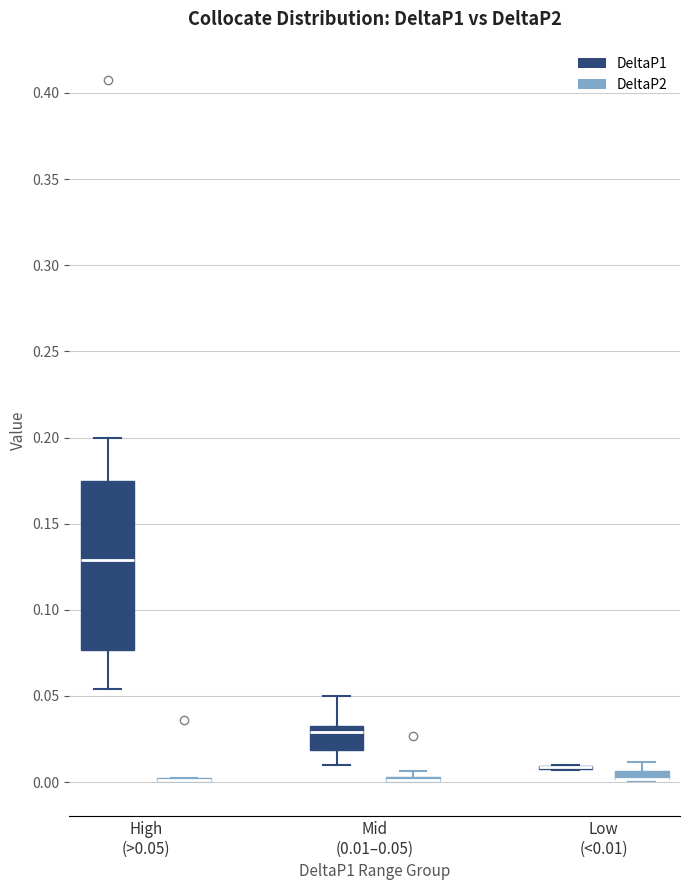

Where does the median line of the box for Mid (0.01–0.05) (DeltaP1) sit on the y-axis? The values are not printed on the chart, so give them approximately, as read against the axis.

0.030